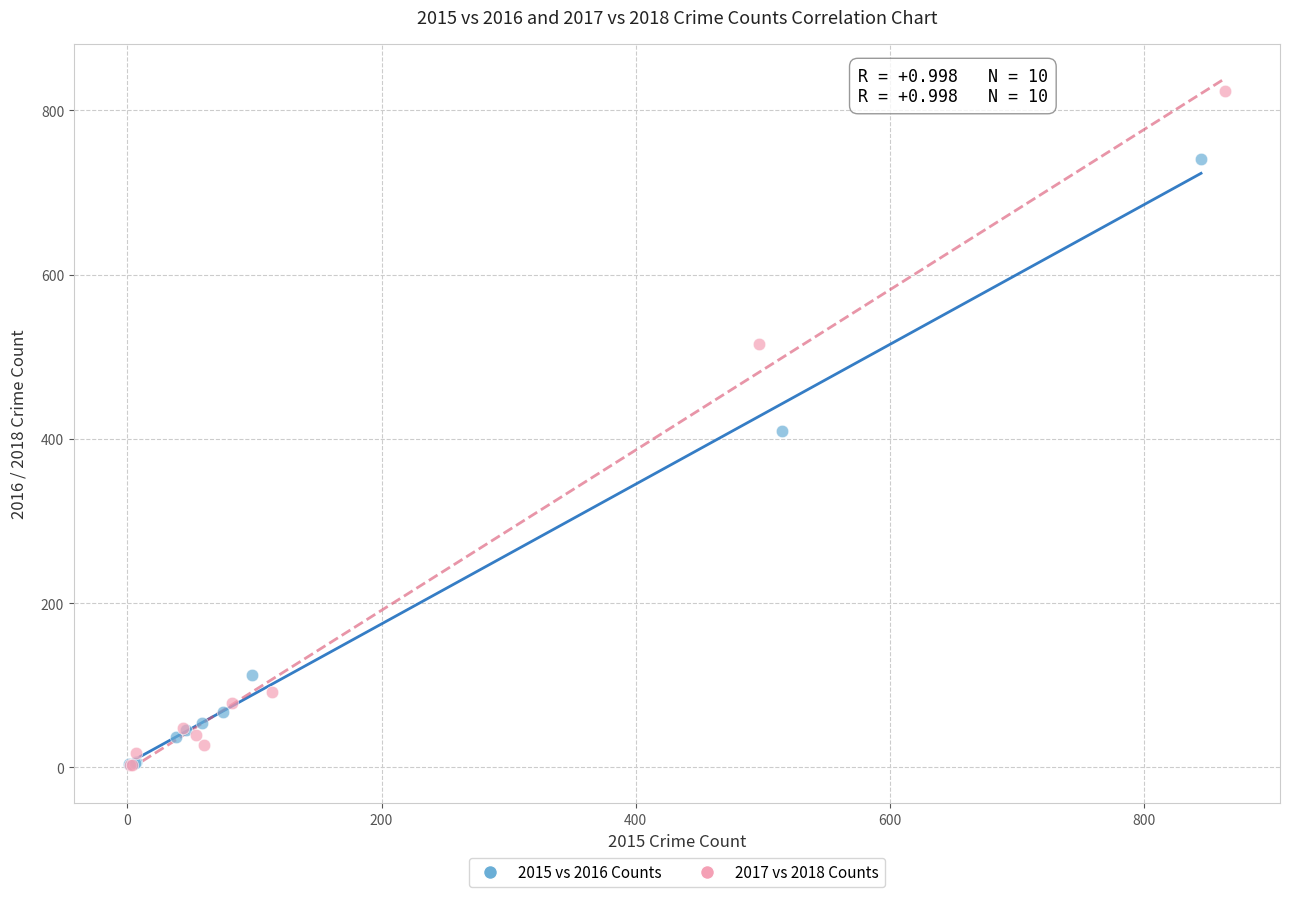

Which series contains the highest Y value?

2017 vs 2018 Counts